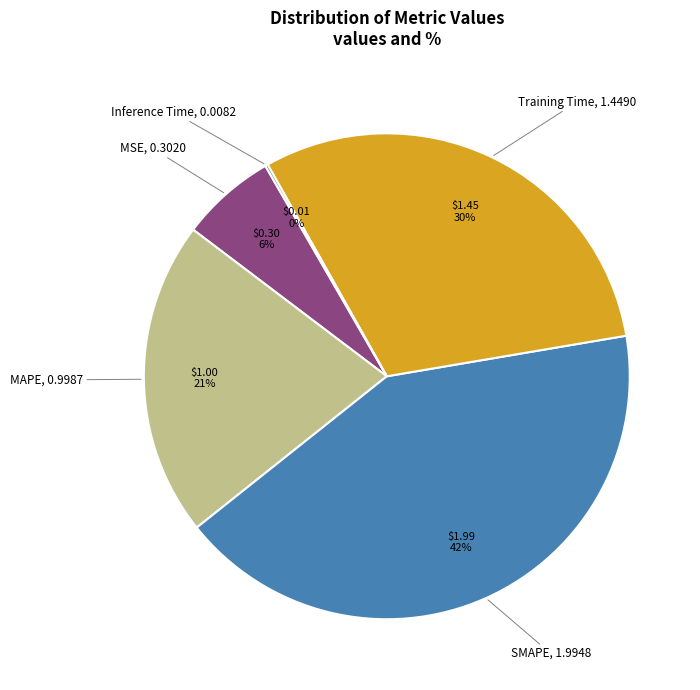

To the nearest percent, what is the average slice percentage?

20%